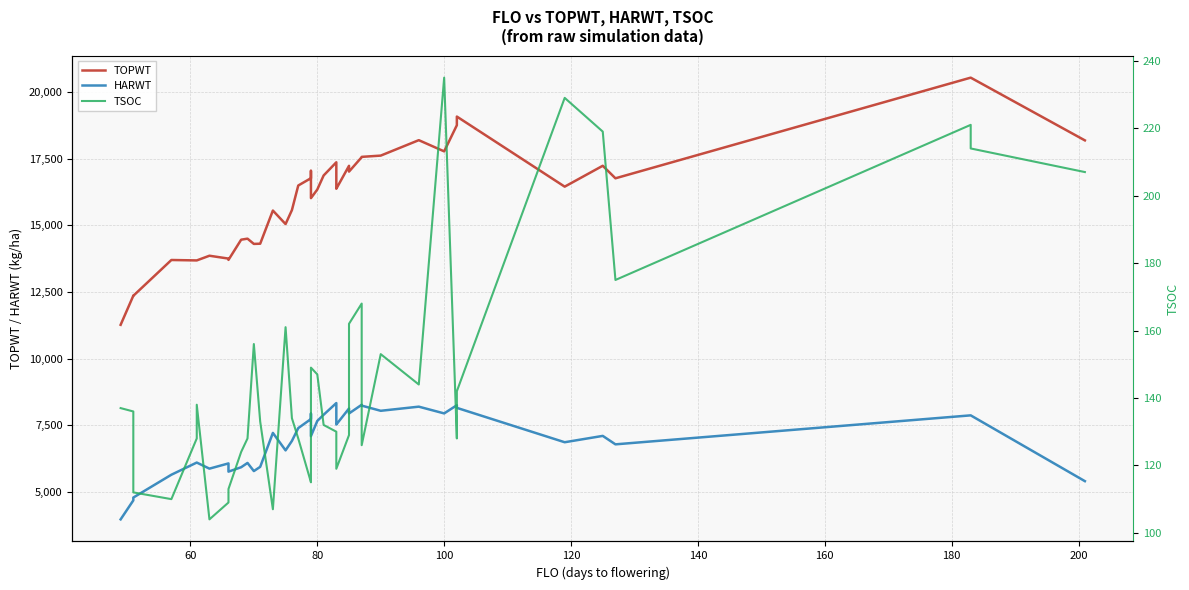

Does the chart display data point markers on the line(s)?

No